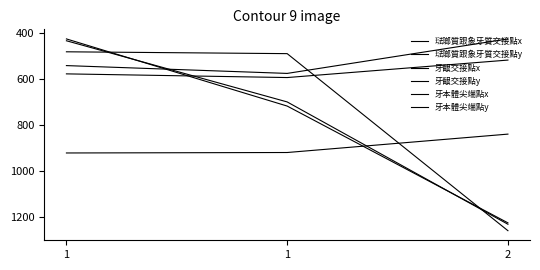

Is this an area chart (filled region under the line)?

No